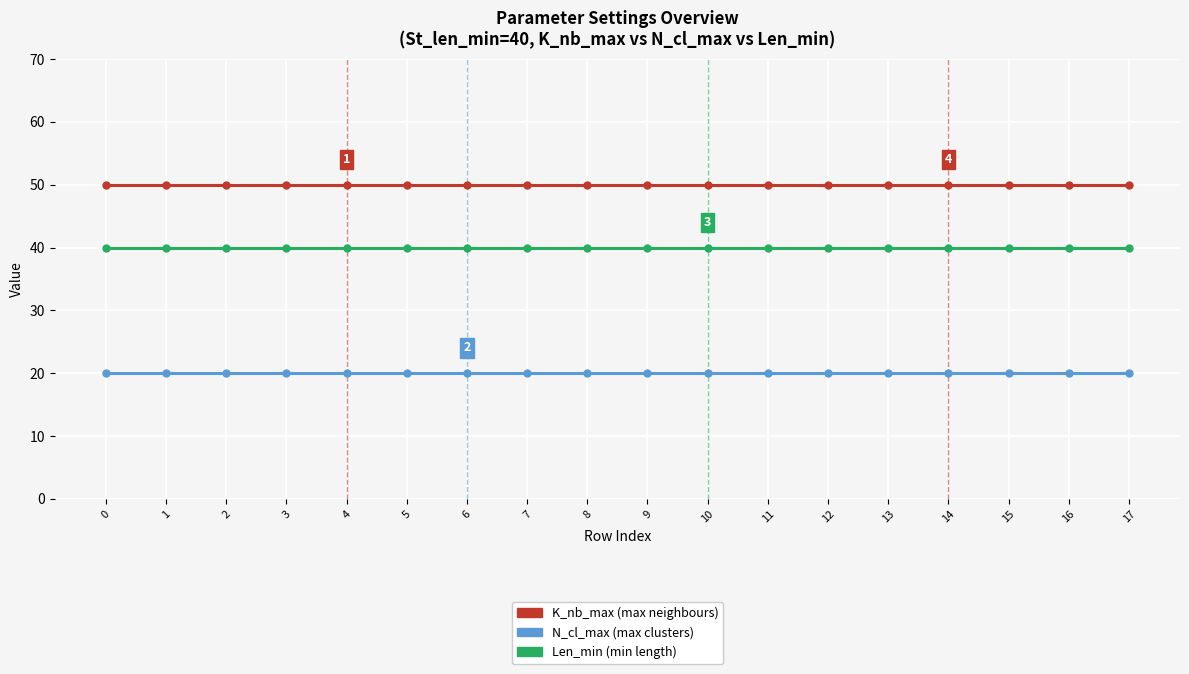

What is the spread (max minus min) of values at 10?

30